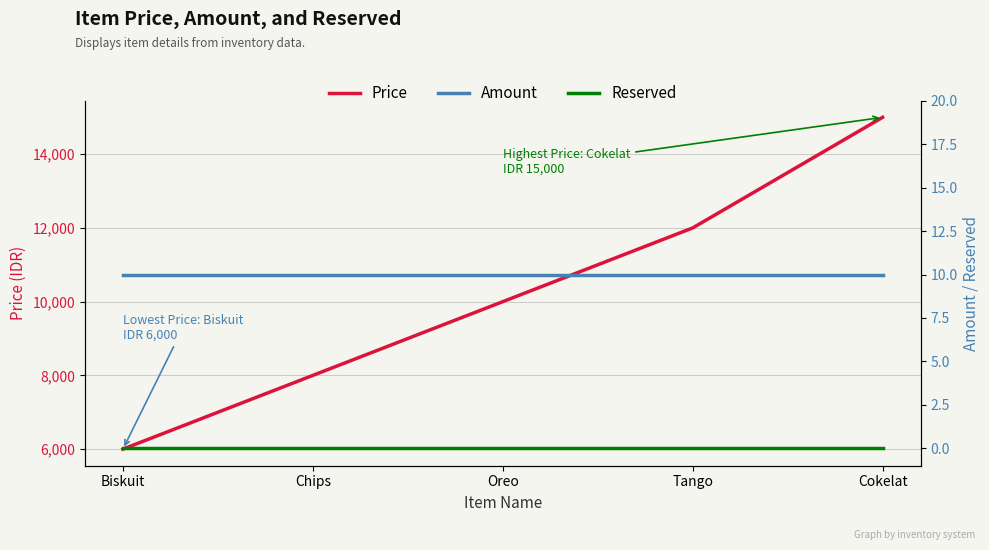

True or false: Reserved and Amount cross at least once.

False